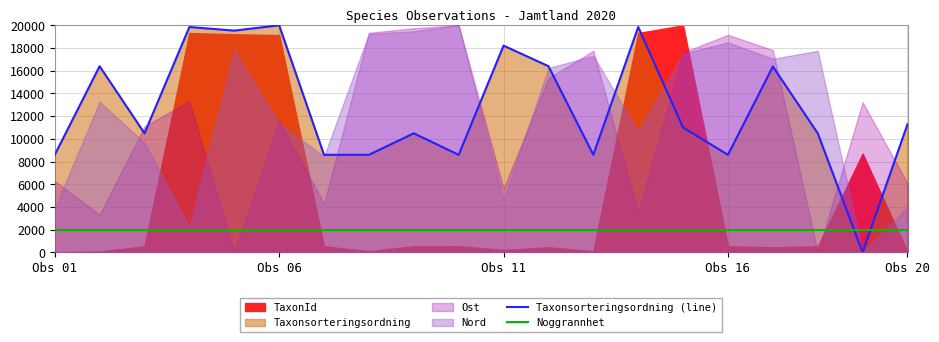

How many intersections are there between Taxonsorteringsordning (line) and Noggrannhet?

2